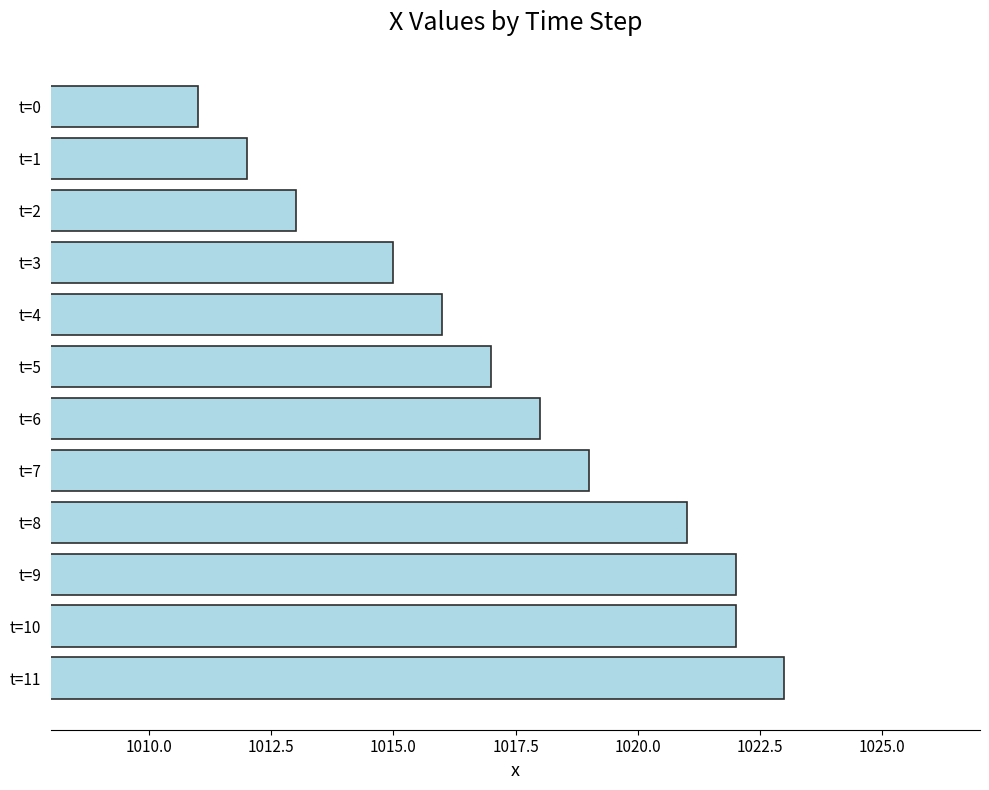

How many bars are there in total?

12